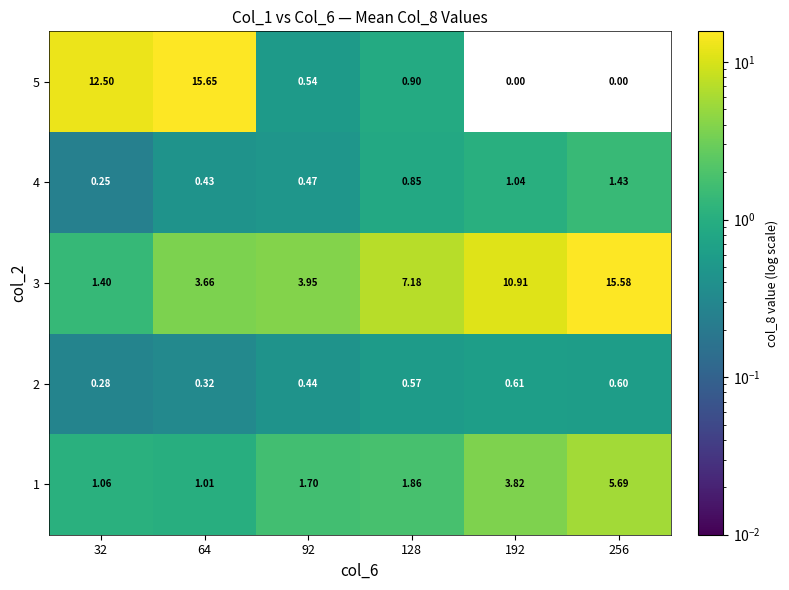

Is the value of 4 at 256 greater than the value of 3 at 192?

No